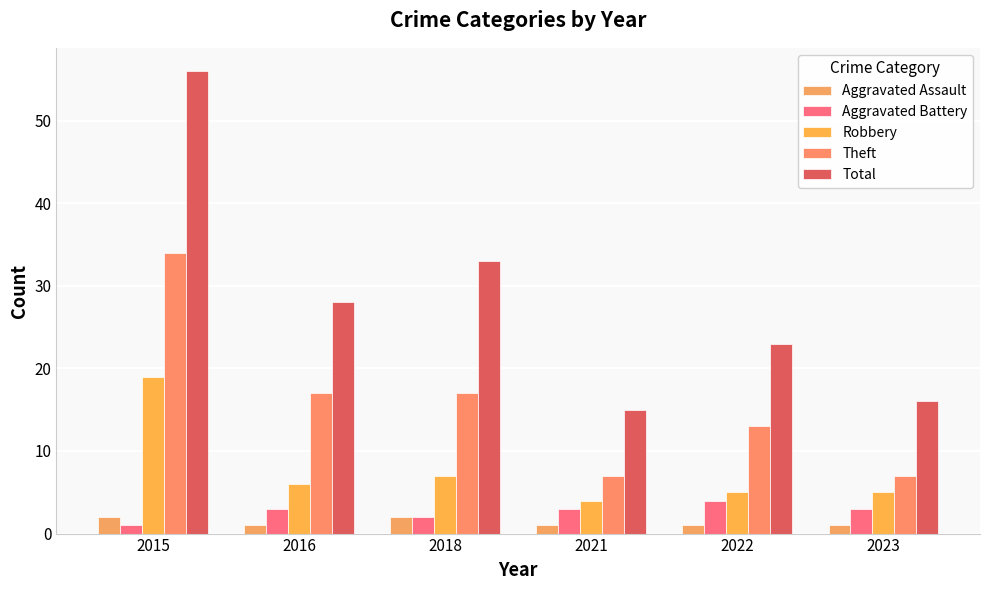

The value of Robbery at 2016 is 10. True or false?

False